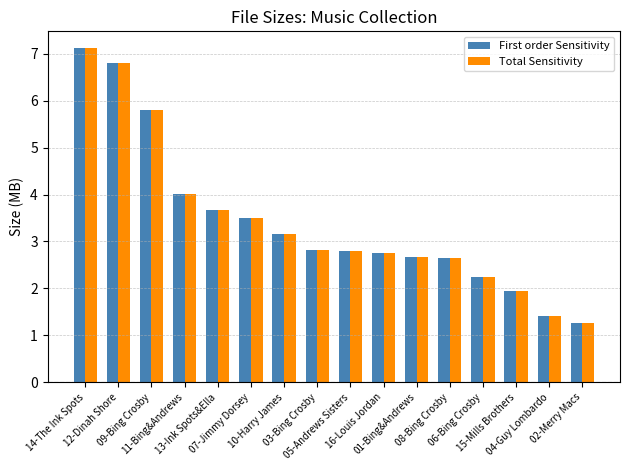

At how many categories does at least one series exceed 5?

3